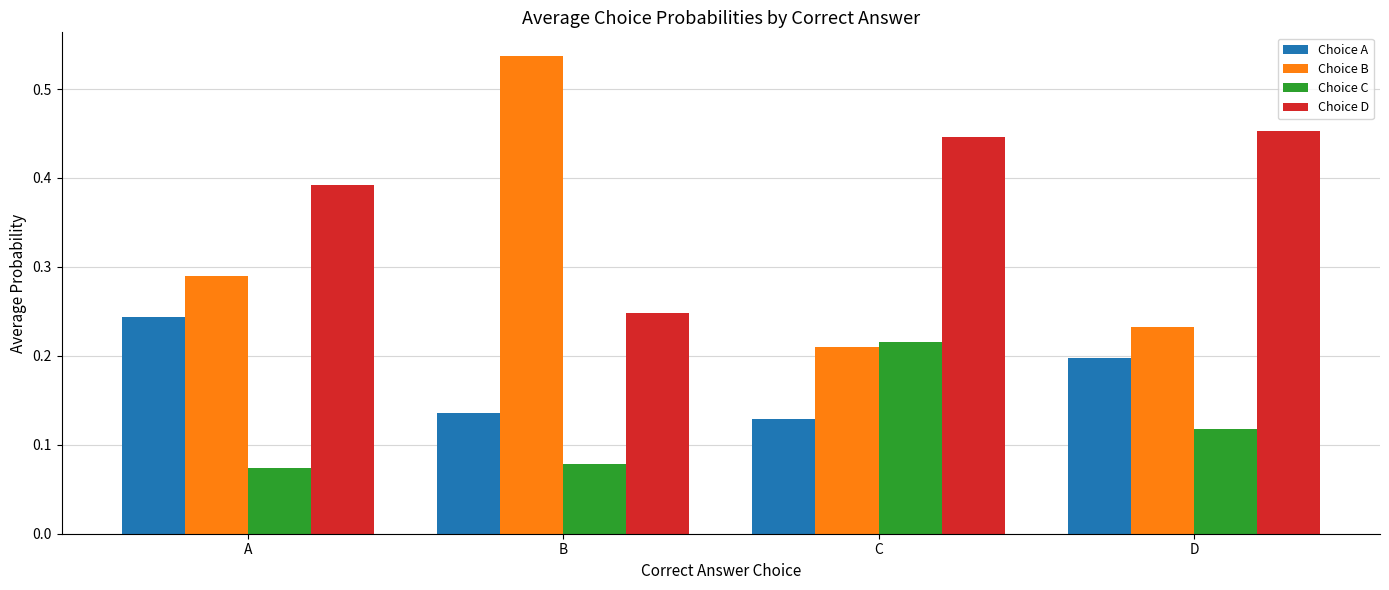

At C, list the series in order from largest to smallest.

Choice D, Choice C, Choice B, Choice A